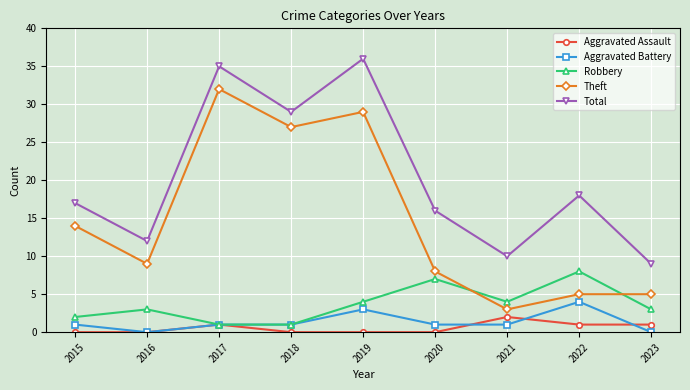

At how many categories does at least one series exceed 14?

6